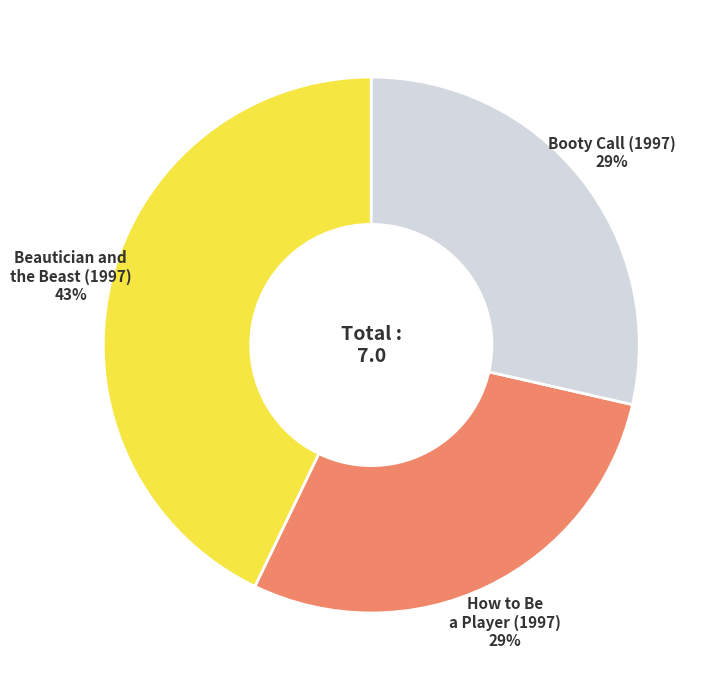

To the nearest percent, what is the average slice percentage?

33%